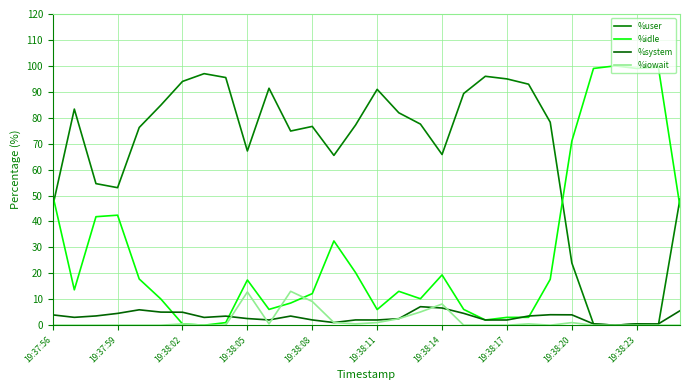

How many lines are shown in the chart?

4